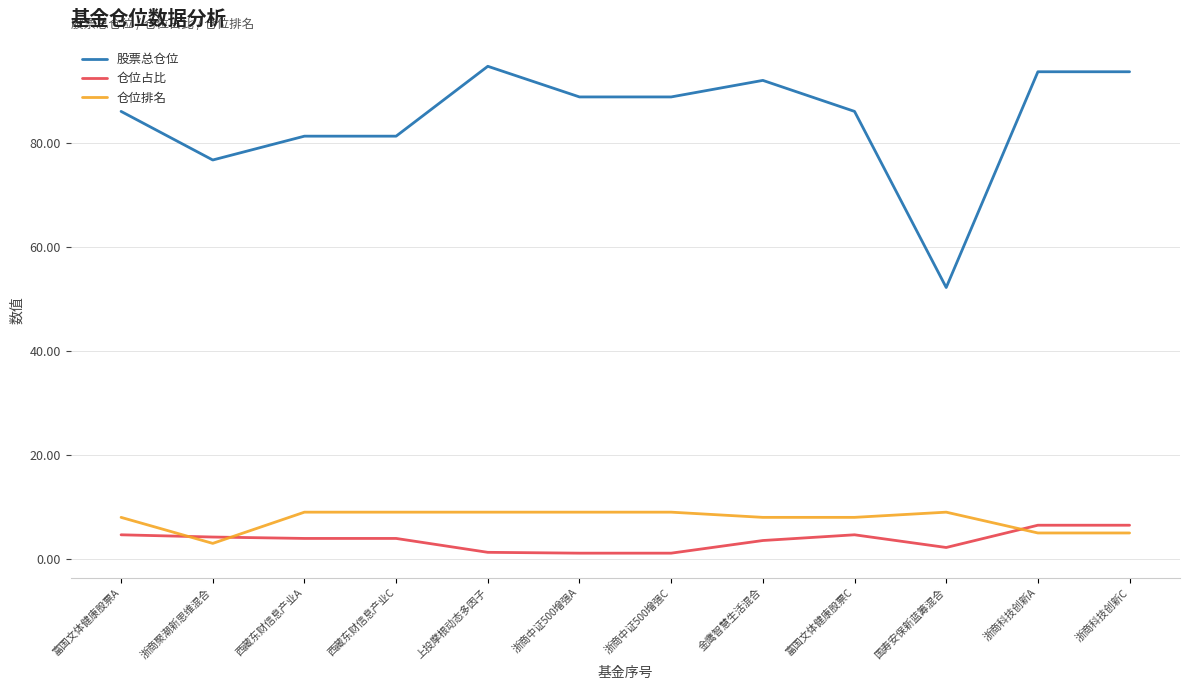

Between which two adjacent categories do 仓位排名 and 仓位占比 first intersect?

富国文体健康股票A and 浙商聚潮新思维混合